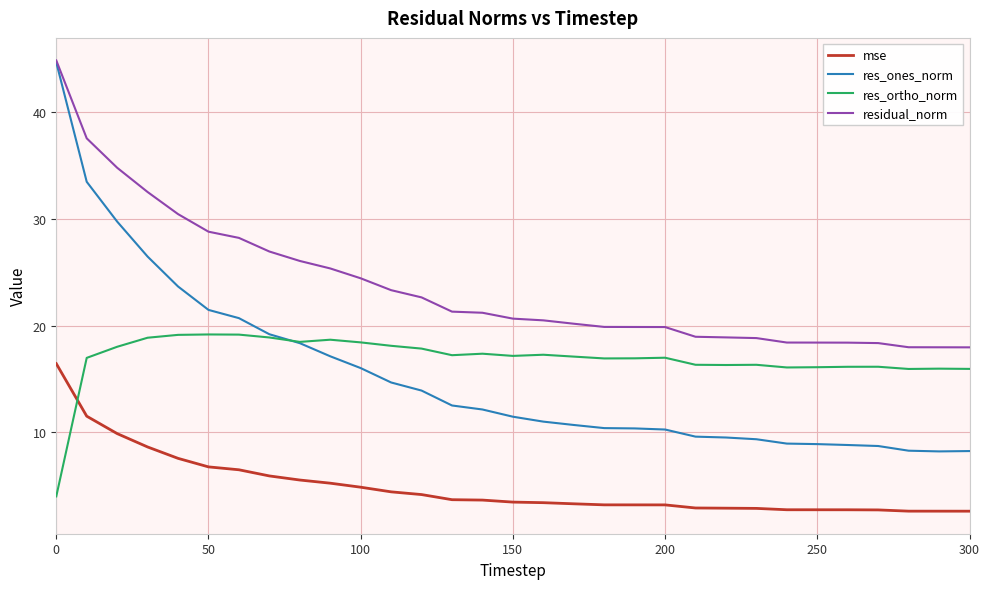

Which series has the largest total across all categories?

residual_norm